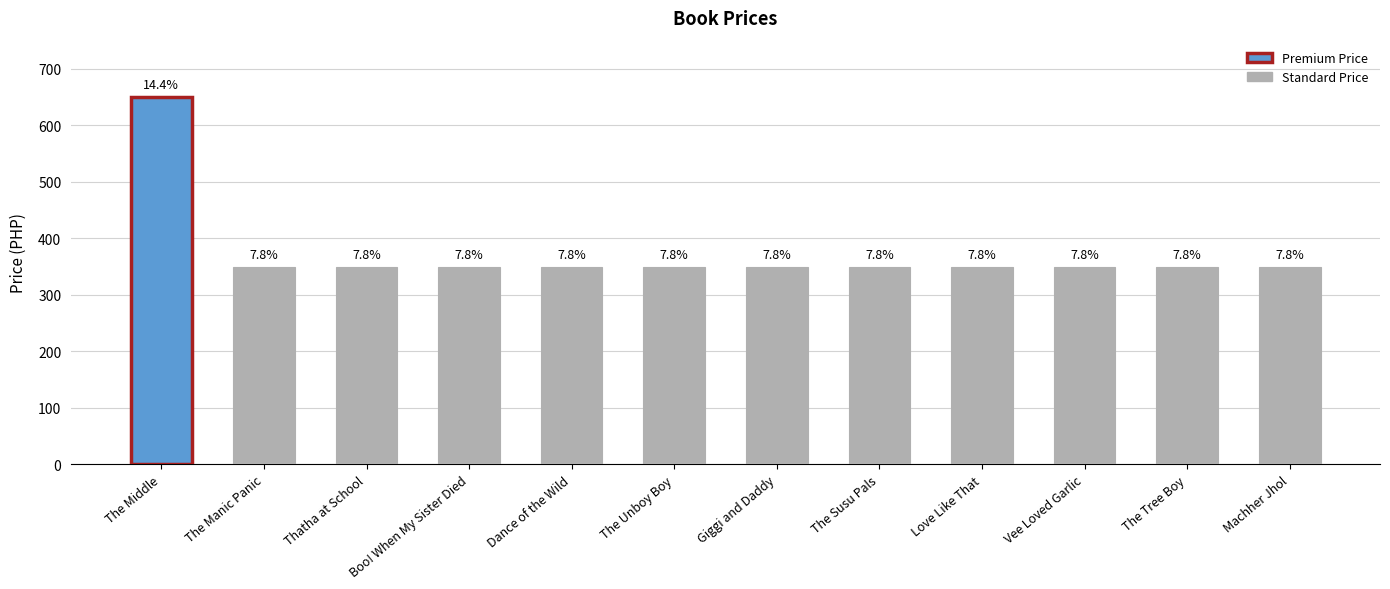

Rank the categories by value from highest to lowest.

The Middle, The Manic Panic, Thatha at School, Boo! When My Sister Died, Dance of the Wild, The Unboy Boy, Giggi and Daddy, The Susu Pals, Love Like That, Vee Loved Garlic, The Tree Boy, Machher Jhol